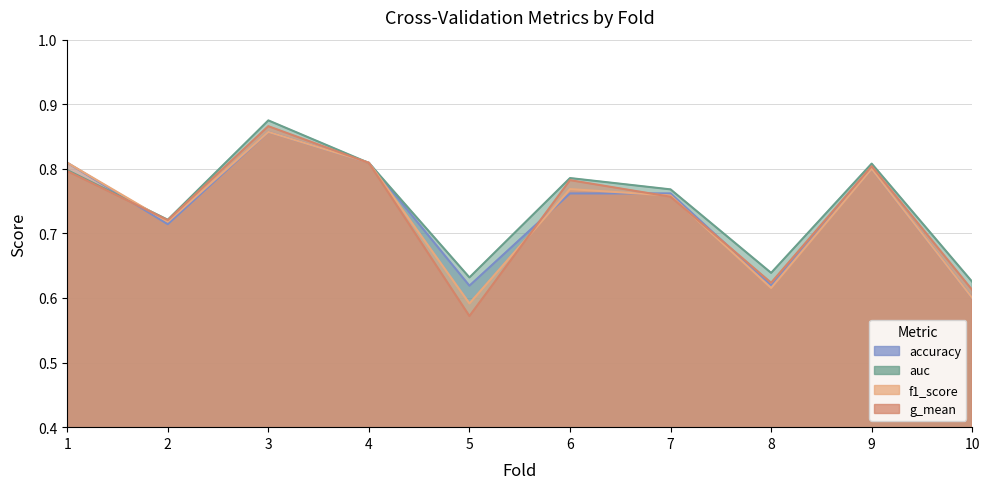

How many times do f1_score and auc cross each other?

3